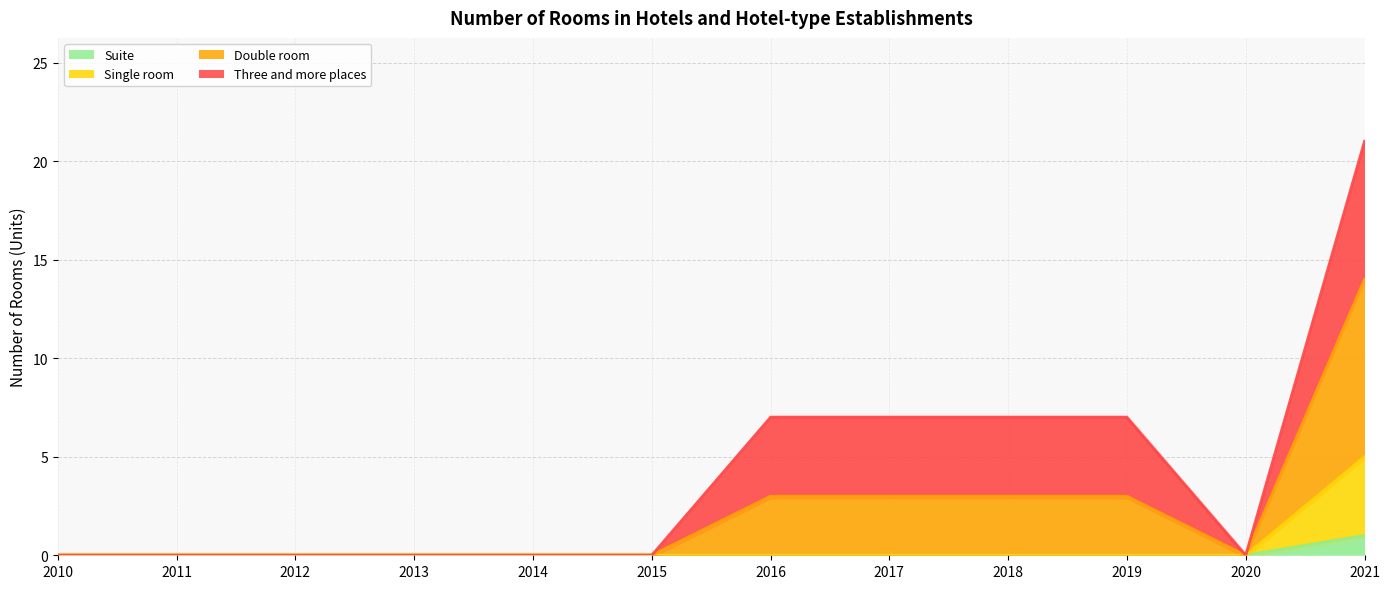

How many values in Suite are above zero?

1